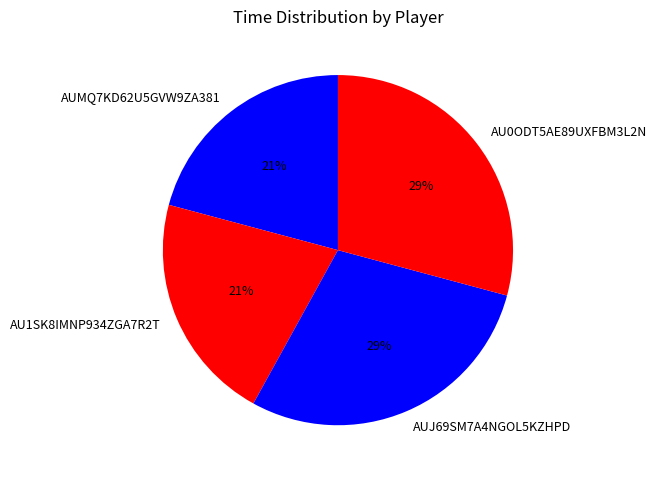

Rank the categories by value from highest to lowest.

AU0ODT5AE89UXFBM3L2N, AUJ69SM7A4NGOL5KZHPD, AU1SK8IMNP934ZGA7R2T, AUMQ7KD62U5GVW9ZA381